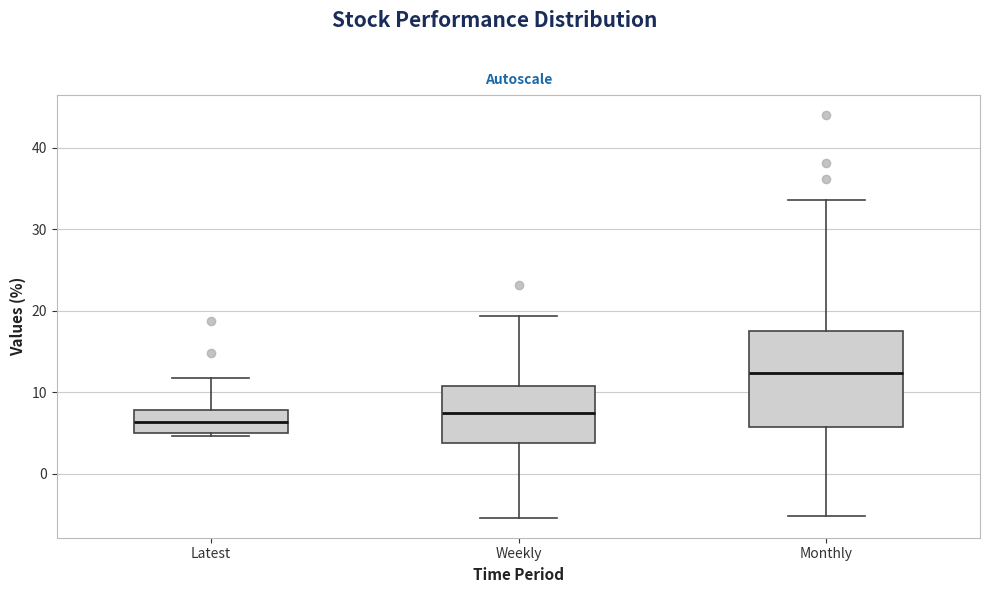

Where does the lower whisker of the box for Weekly end on the y-axis? The values are not printed on the chart, so give them approximately, as read against the axis.

-5